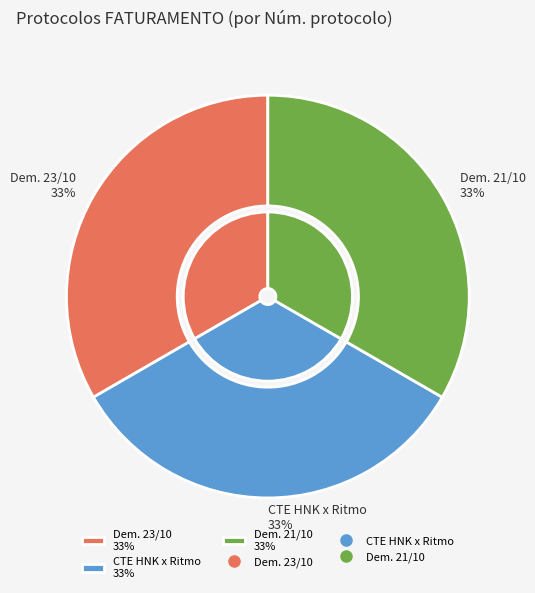

Which has a higher value, RES: CTE em desacordo HNK x Ritmo or RES: Demonstrativos 21/10?

RES: CTE em desacordo HNK x Ritmo